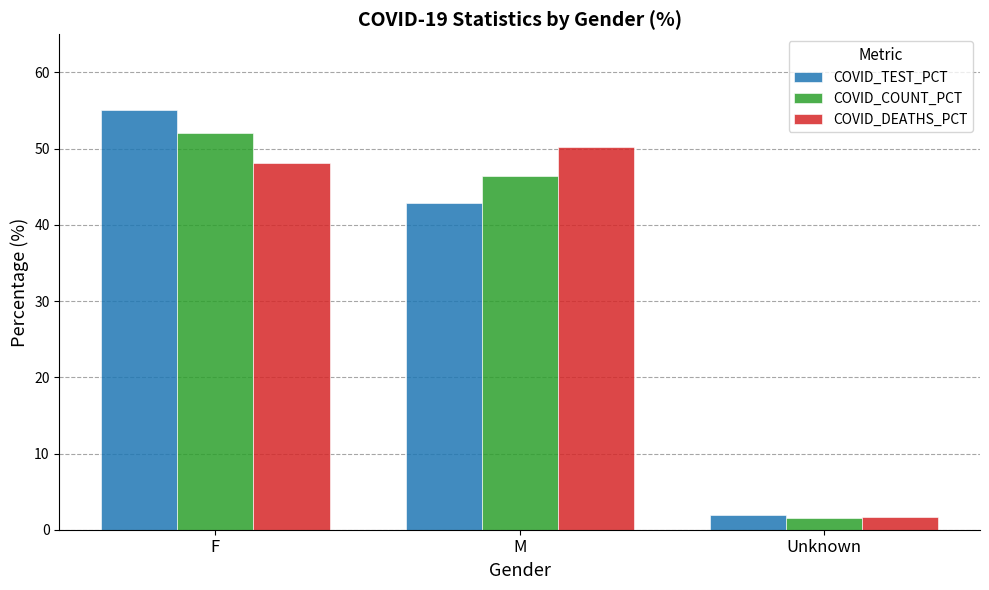

Rank the series by their maximum value, from highest to lowest.

COVID_TEST_PCT, COVID_COUNT_PCT, COVID_DEATHS_PCT